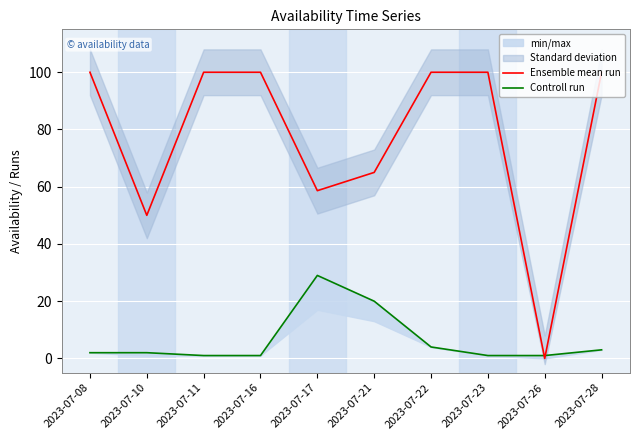

The Ensemble mean run series shows 48.1 at 2023-07-08. True or false?

False